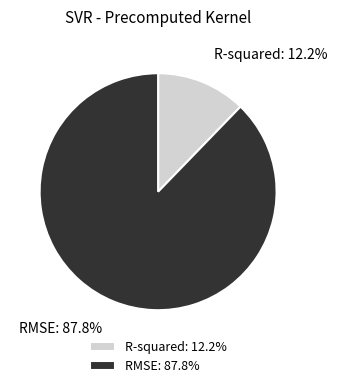

To the nearest percent, what is the difference between the largest and smallest slice percentages?

76%